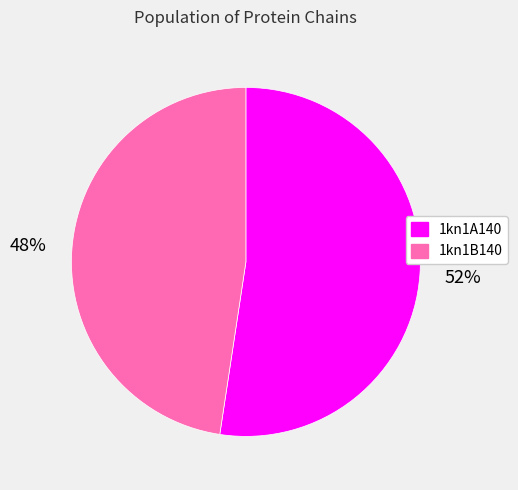

To the nearest percent, what is the average slice percentage?

50%